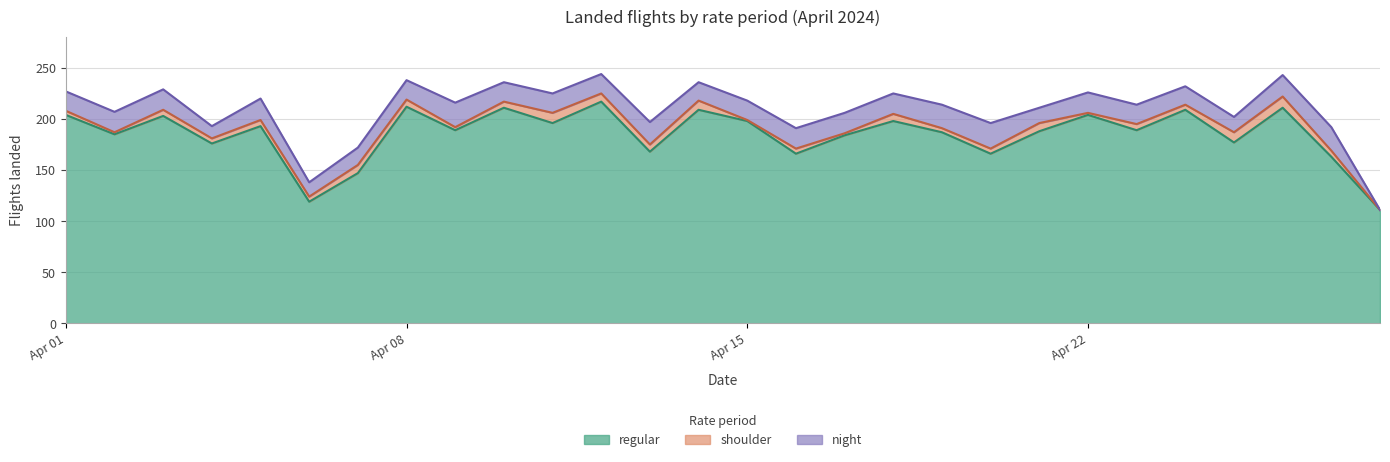

How many series are shown in this chart?

3